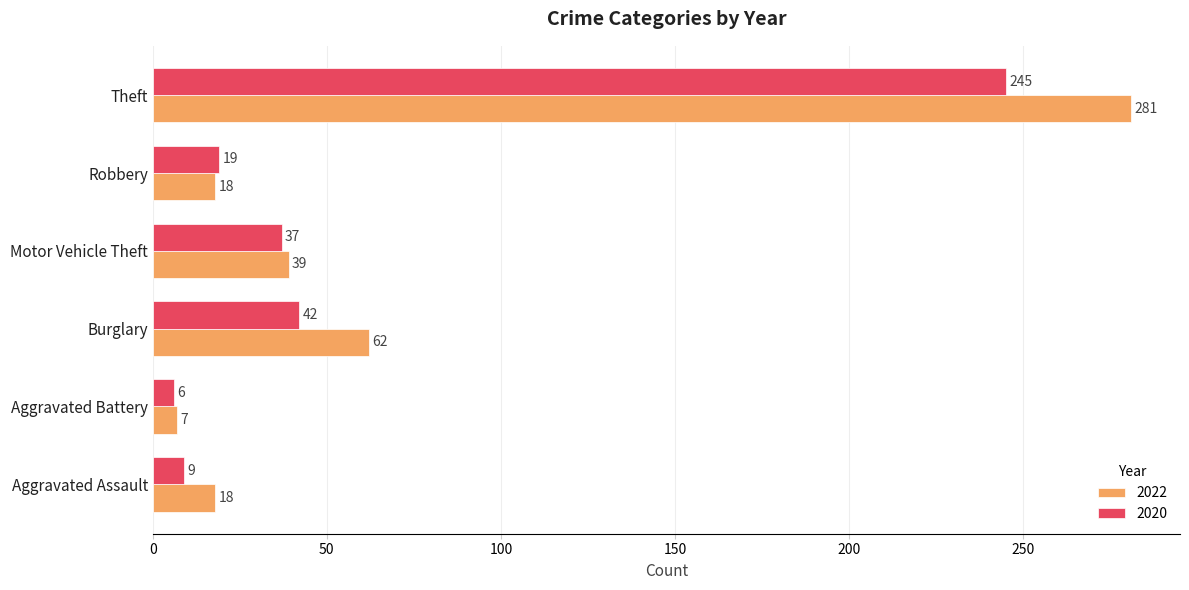

At which category is the sum across all series the highest?

Theft